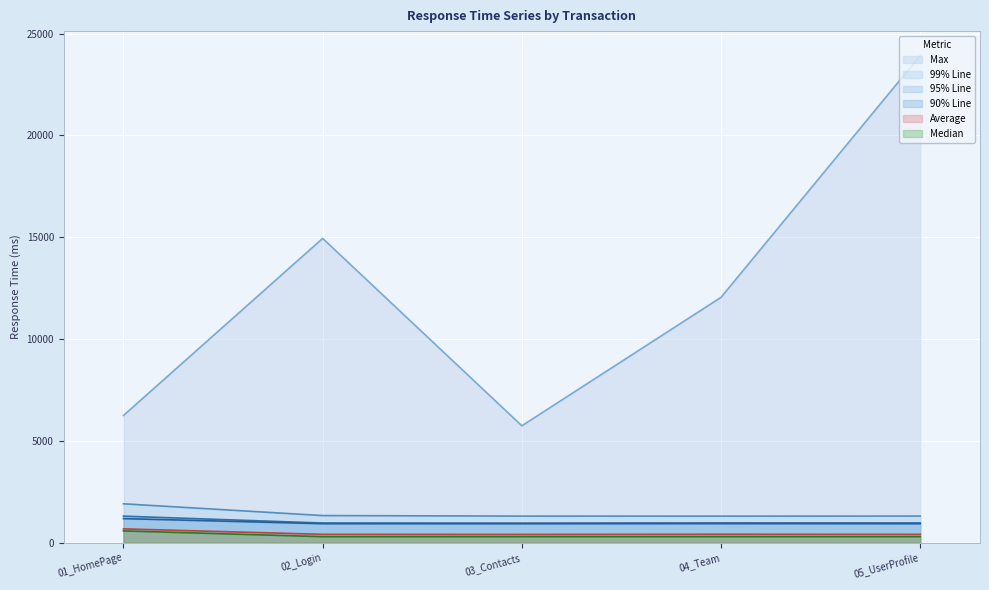

At which category does the chart reach its minimum across all series?

02_Login